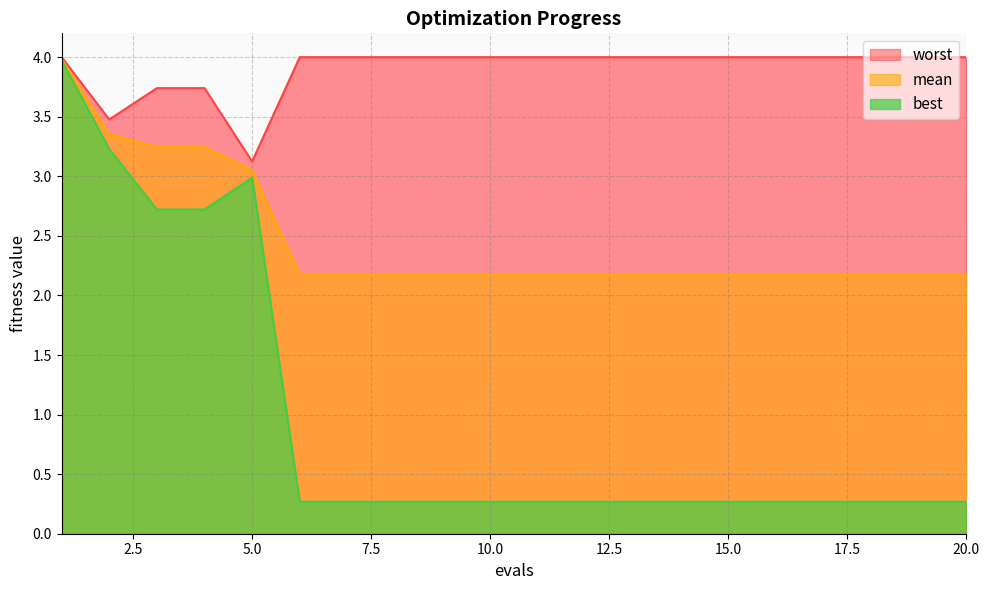

What is the value of the worst point at the 12th from the left?

4.0